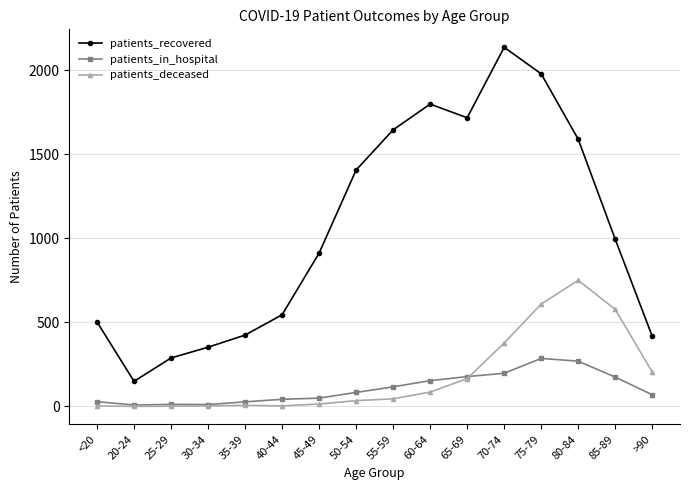

The value of patients_recovered at 80-84 is 625. True or false?

False